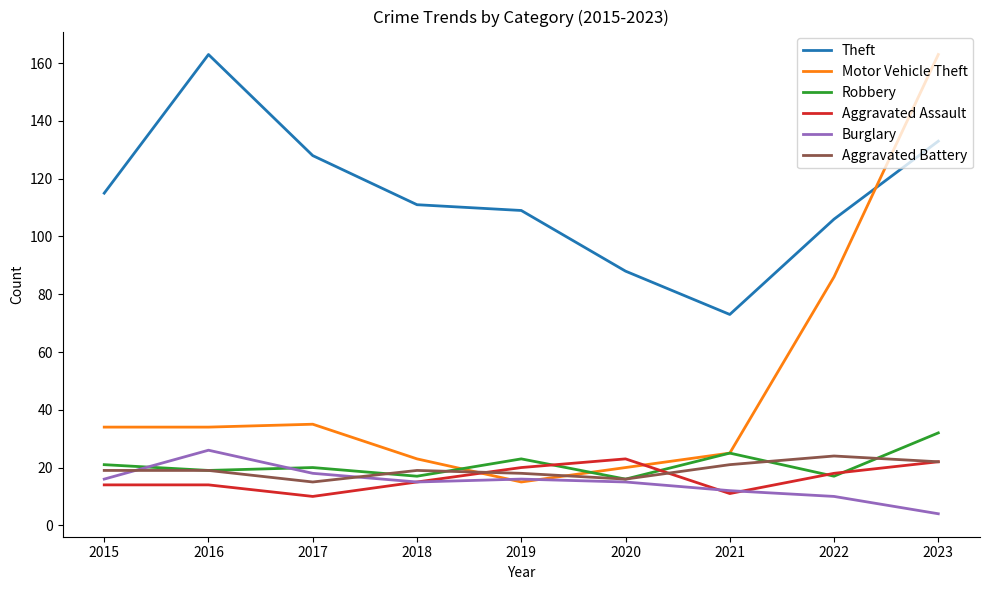

At how many categories does at least one series exceed 24?

9